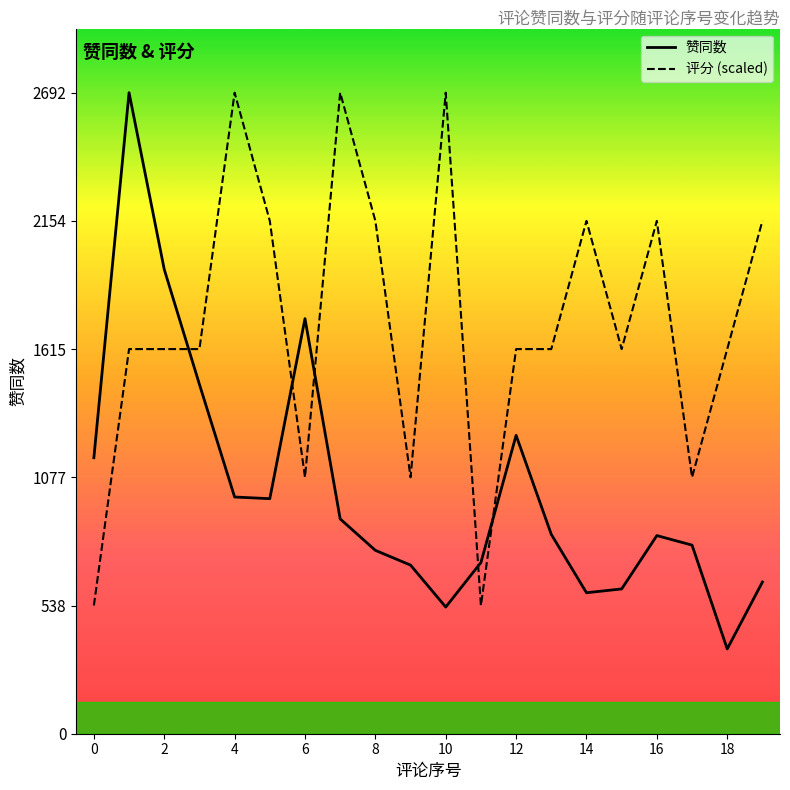

What is the maximum value shown in the chart?

2692.0